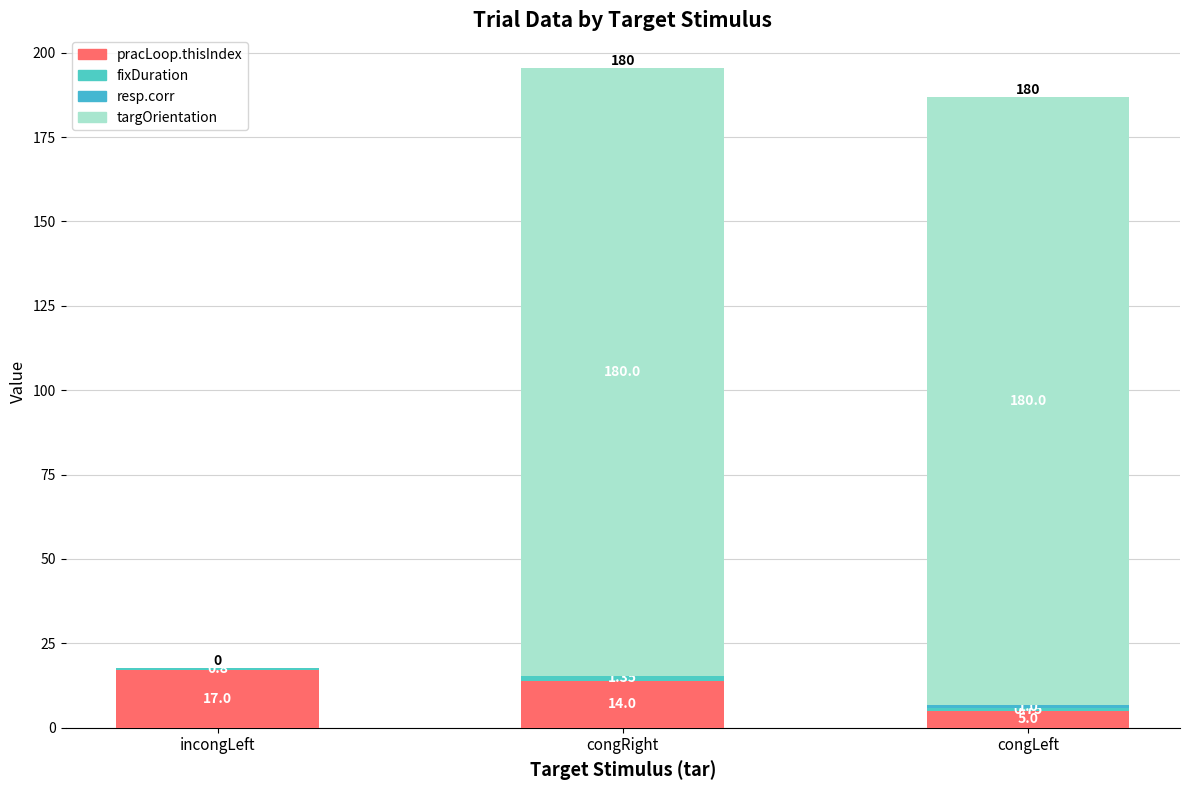

What is the sum of the targOrientation values at congRight and congLeft?

360.0